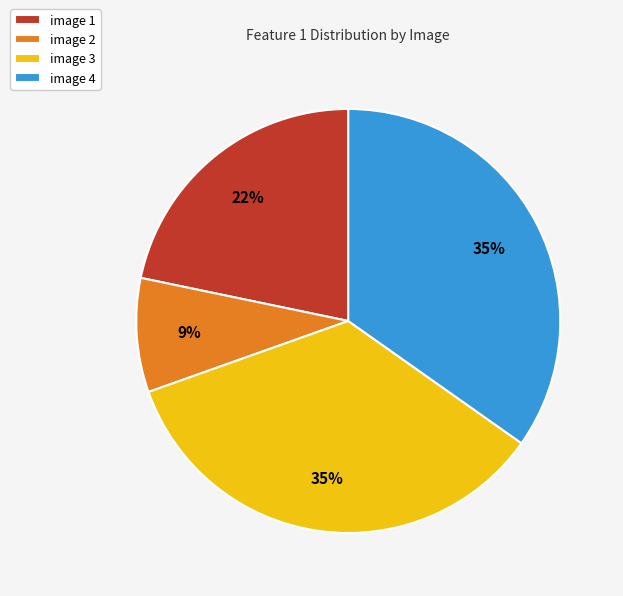

Does image 4 account for over 50% of the chart?

No